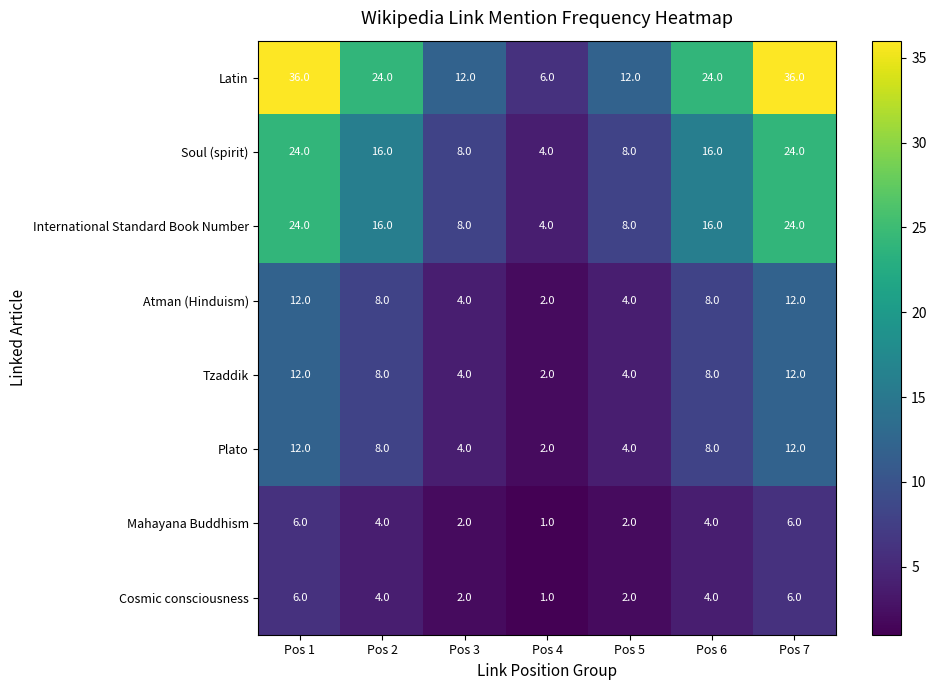

Which series has the largest total across all categories?

Latin